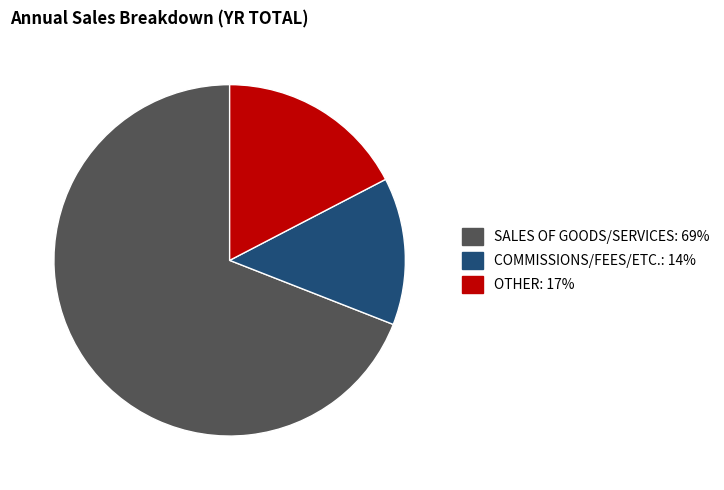

The SALES OF GOODS/SERVICES slice represents 57% of the pie. True or false?

False